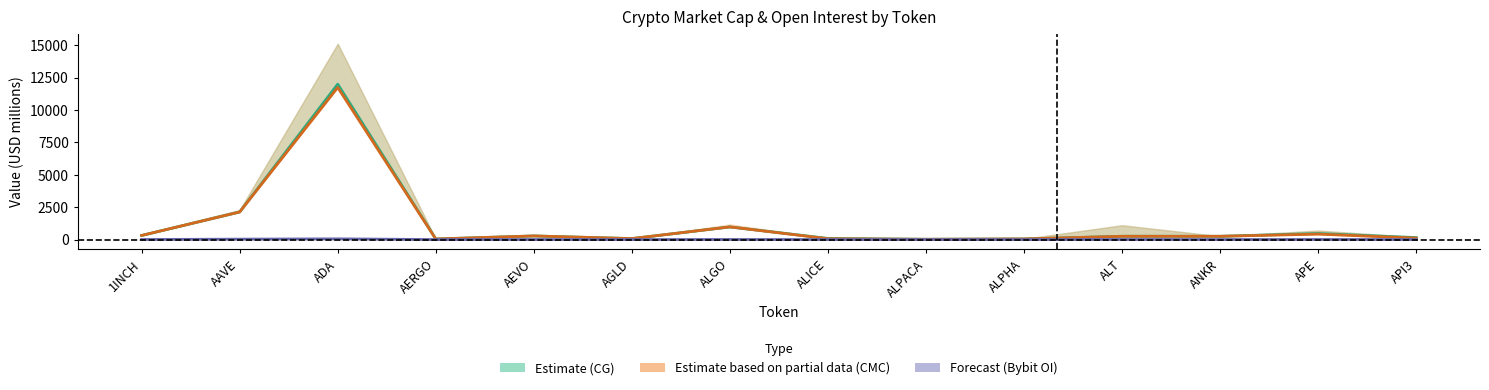

Count the number of categories in the chart.

14